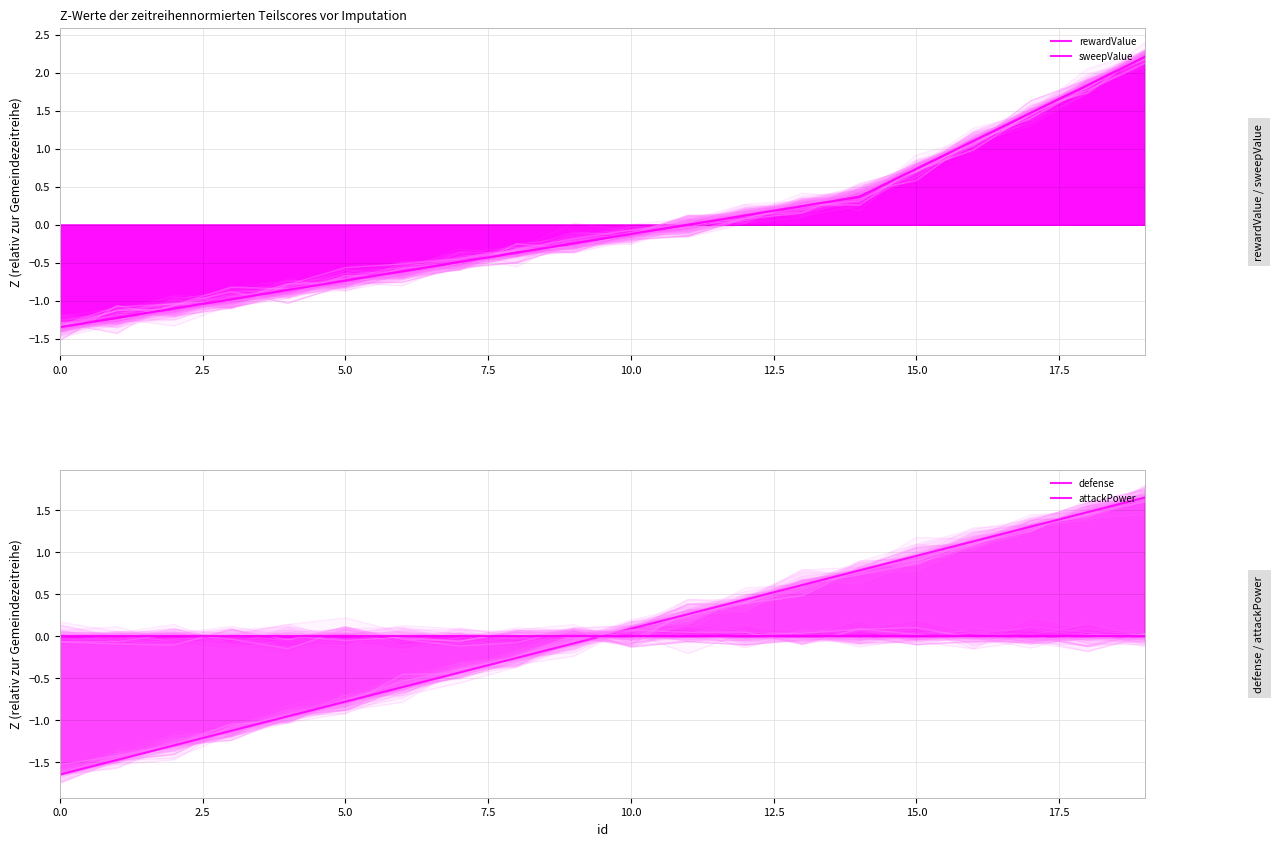

Does the chart display data point markers on the line(s)?

No